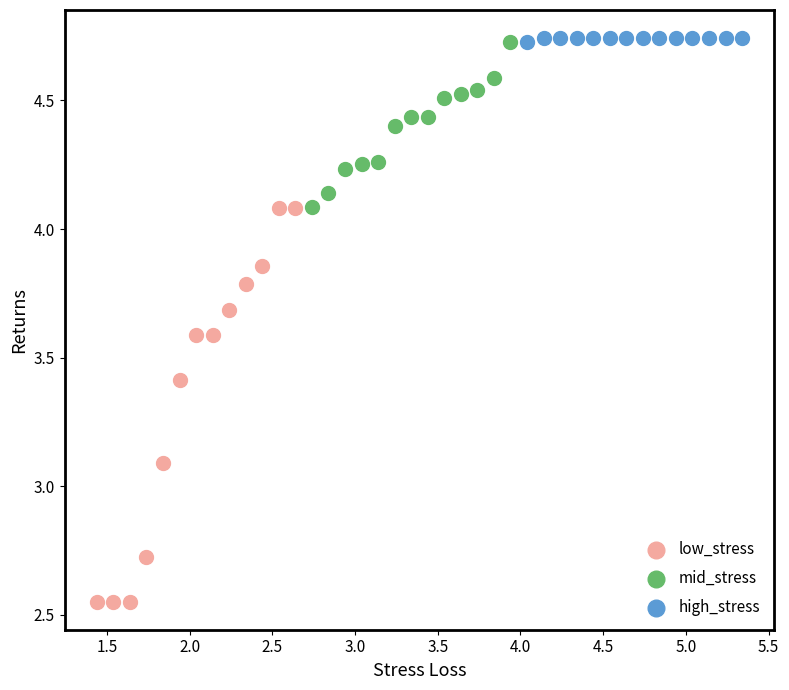

Which series has the largest Y range (max minus min)?

low_stress